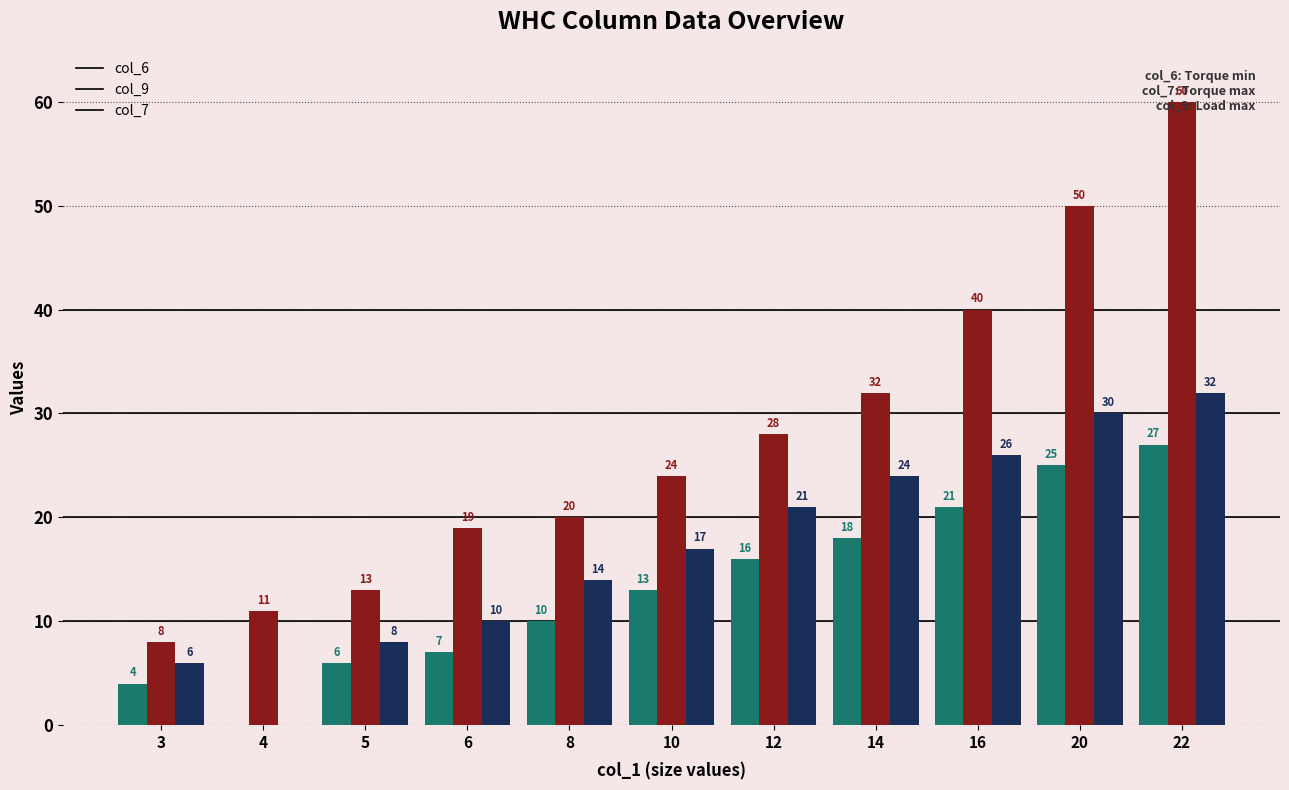

At which label is col_6 closest to 13?

10